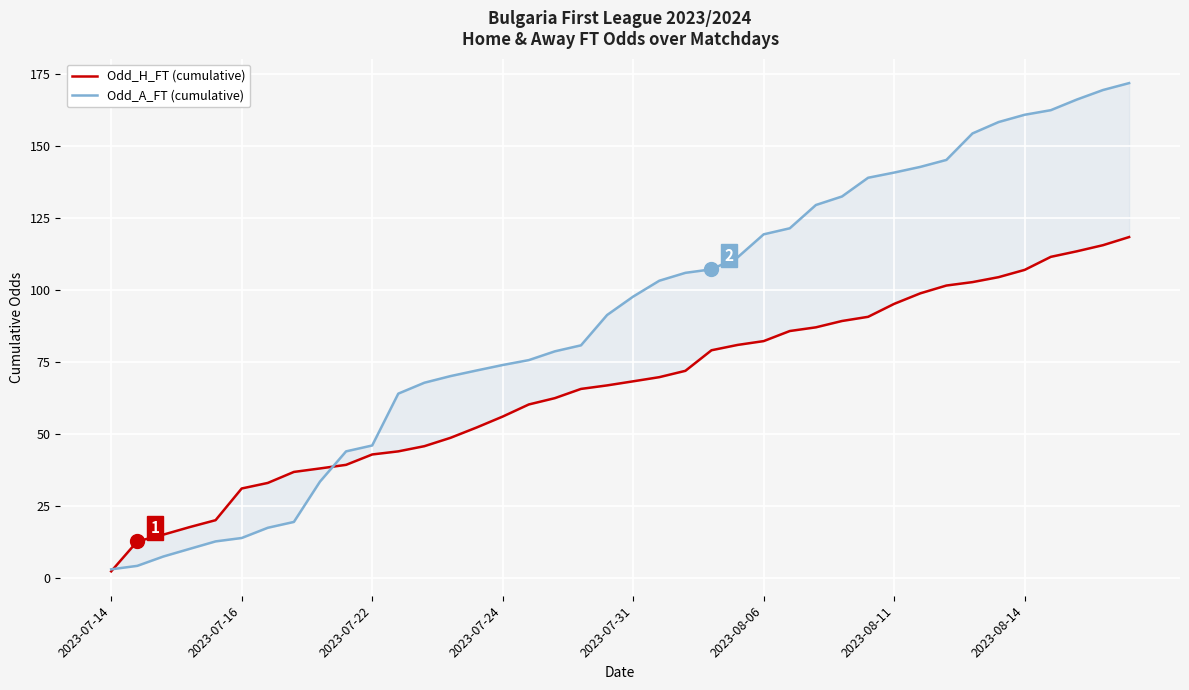

Where is Odd_A_FT (cumulative) nearest to the value 87?

19